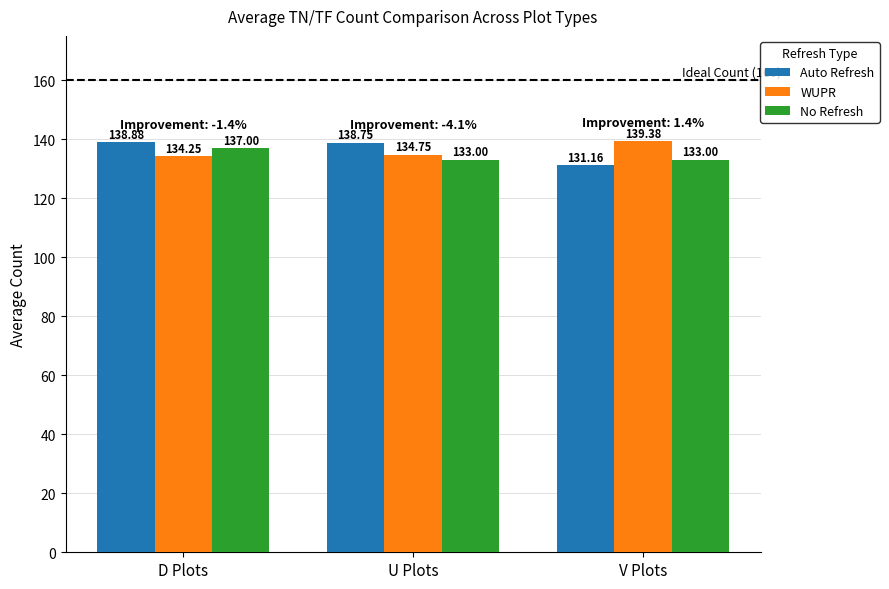

What is the greatest value displayed?

139.4